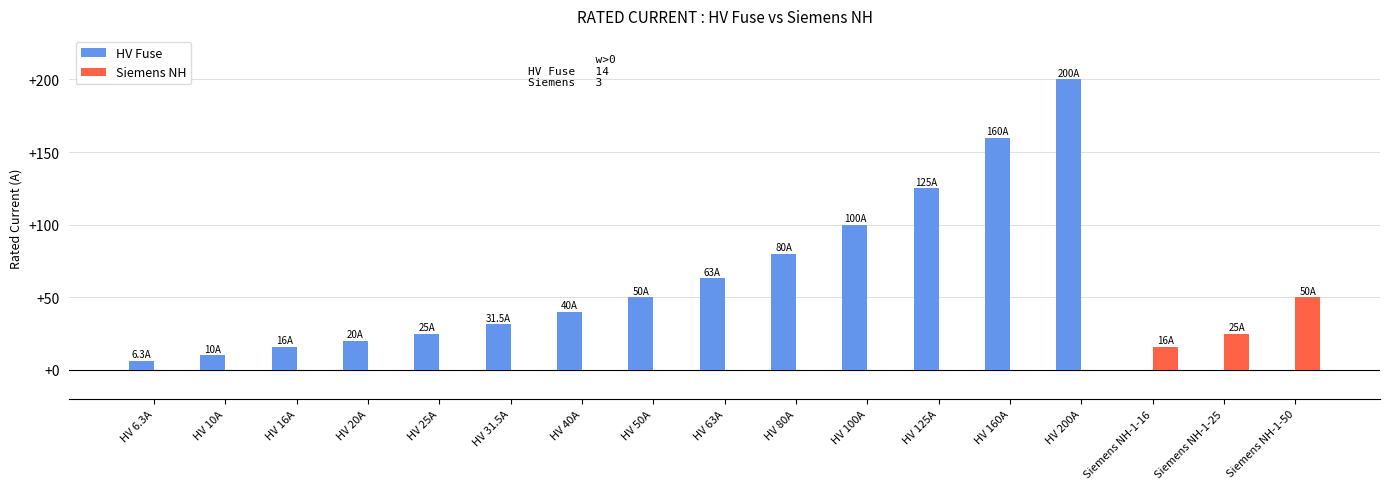

Is the value of Siemens NH at HV 100A greater than the value of HV Fuse at HV 63A?

No